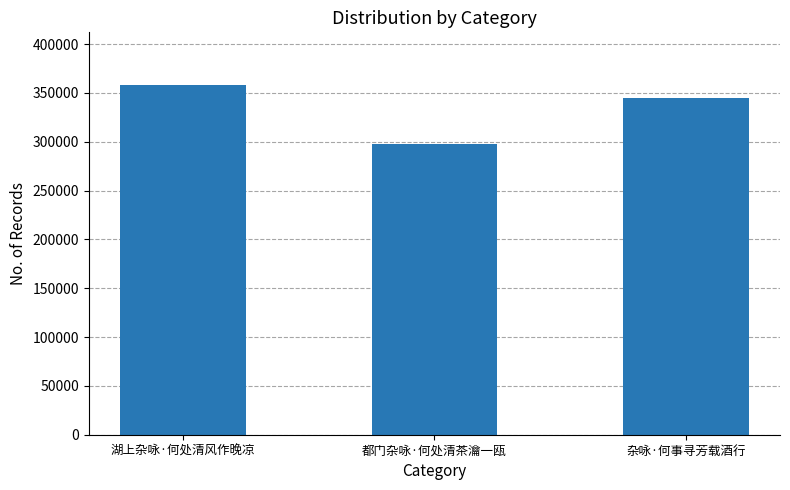

What is the change in value from 湖上杂咏·何处清风作晚凉 to 杂咏·何事寻芳载酒行?

-13439